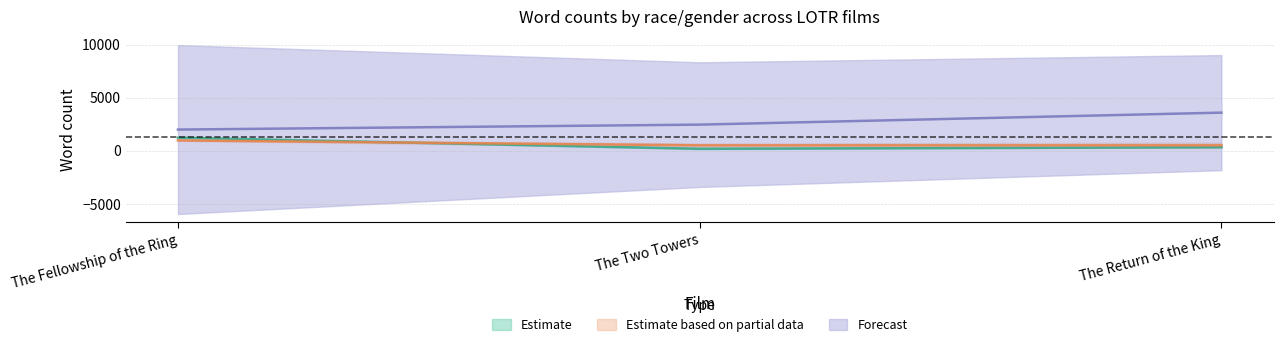

Is this an area chart (filled region under the line)?

No